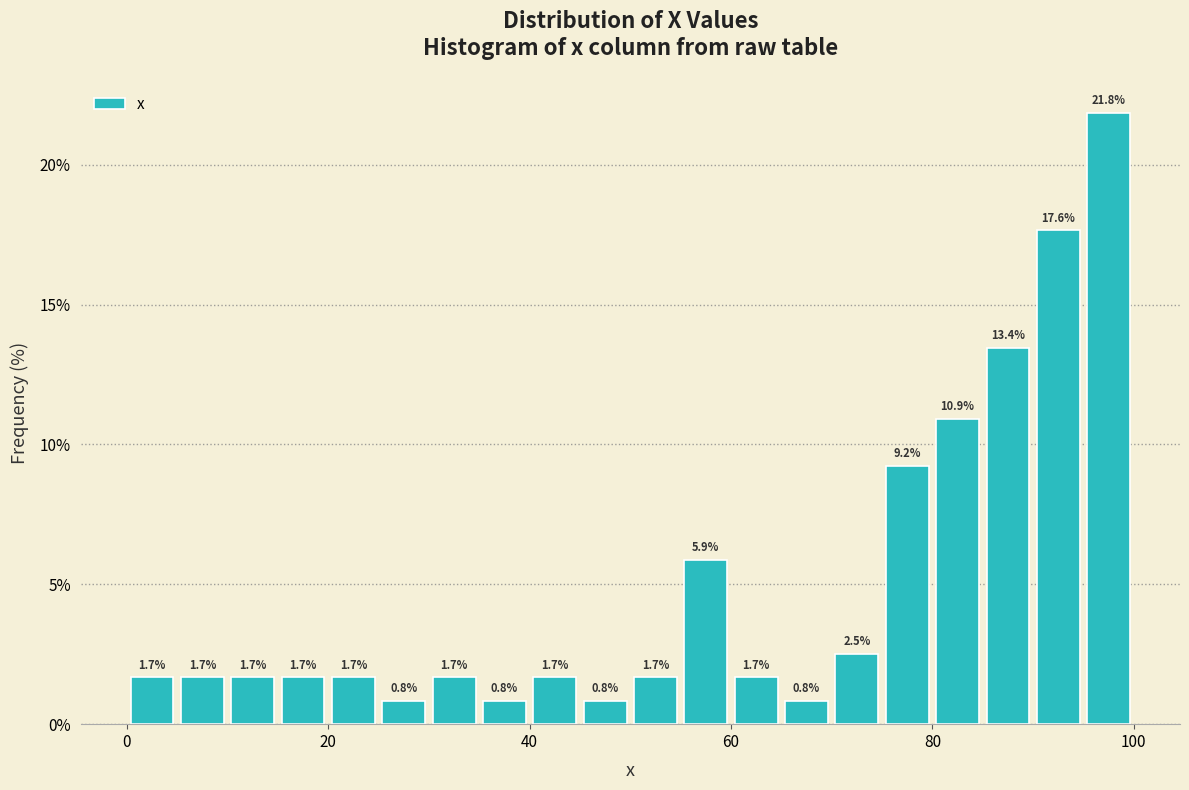

Around what value on the x-axis is the tallest bar? Give the approximate position of its centre, as read against the axis.

98